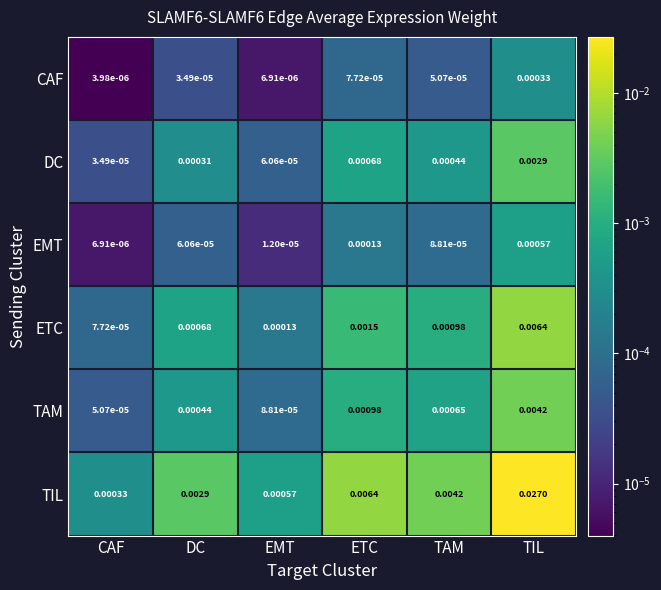

Rank the series by their maximum value, from highest to lowest.

TIL, ETC, TAM, DC, EMT, CAF